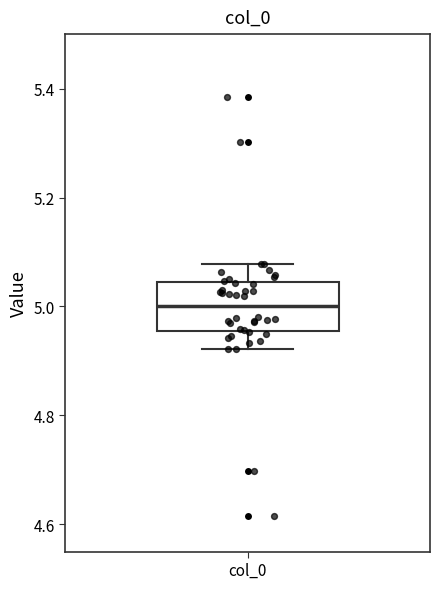

Read this box plot against the y-axis: the position of the median line, the range covered by the box, and the ends of both whiskers. The values are not printed on the chart, so give them approximately, as read against the axis.

median 5.00, box 4.96 to 5.04, whiskers 4.92 to 5.08